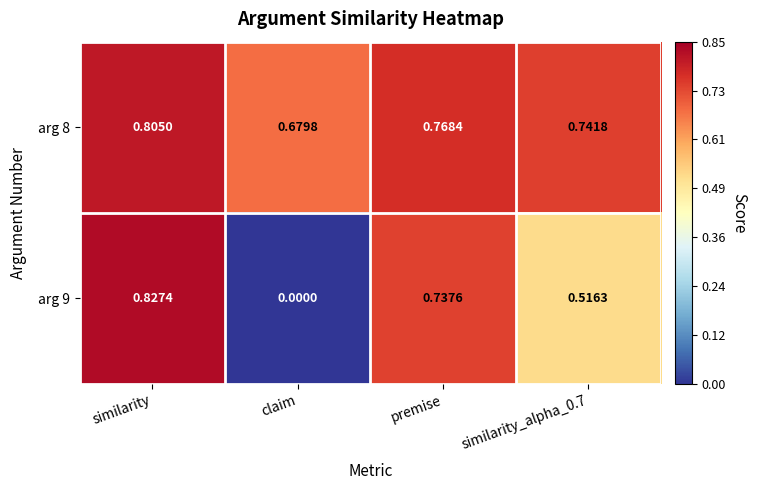

At which label is arg 8 closest to 0?

claim